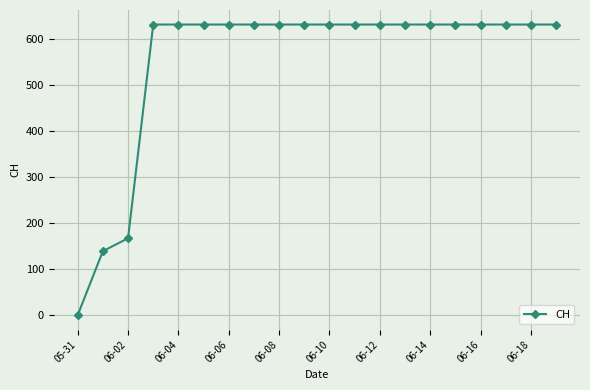

What is the value of the 19th point from the left?

631